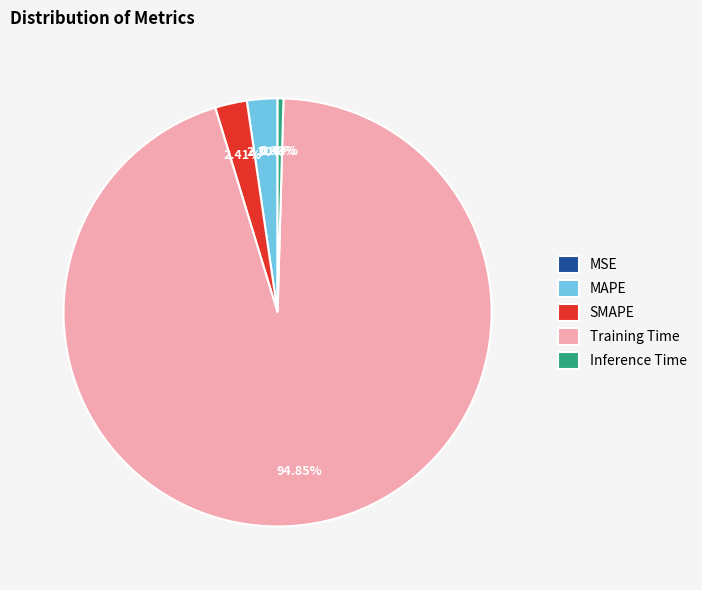

To the nearest percent, what percentage of the pie is Training Time?

95%